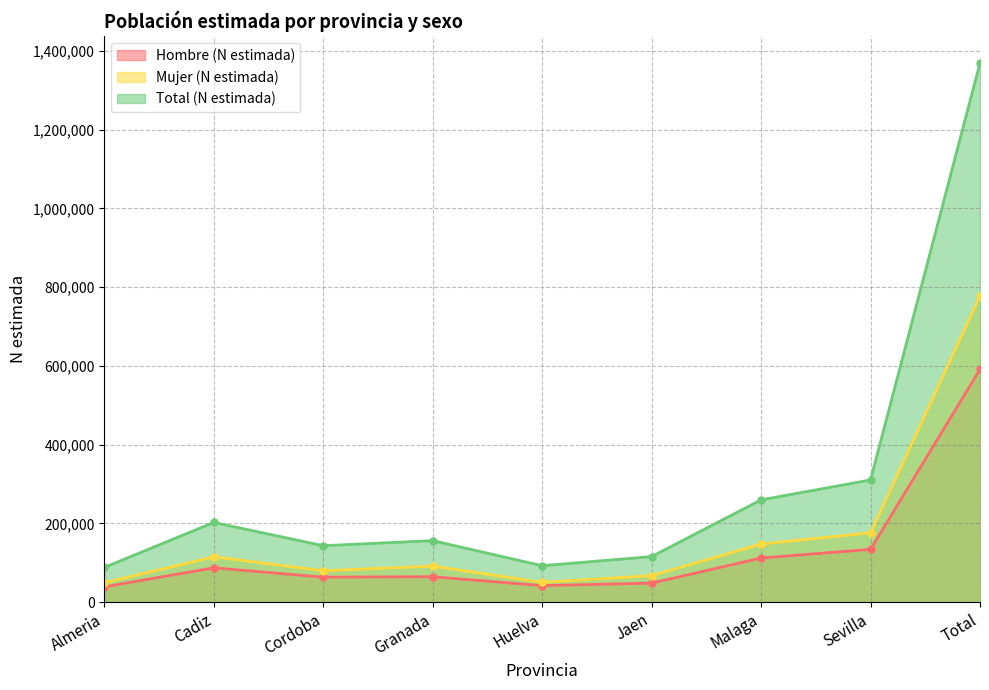

How many data points in Mujer (N estimada) are less than 91574?

4